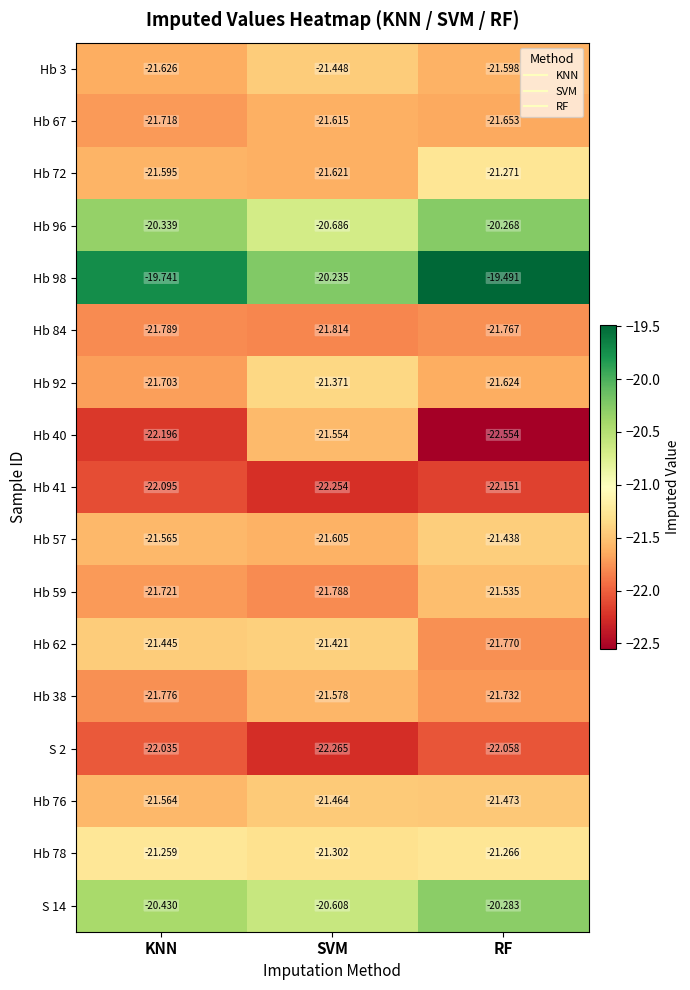

List the labels in order of S 2 value, largest first.

KNN, RF, SVM